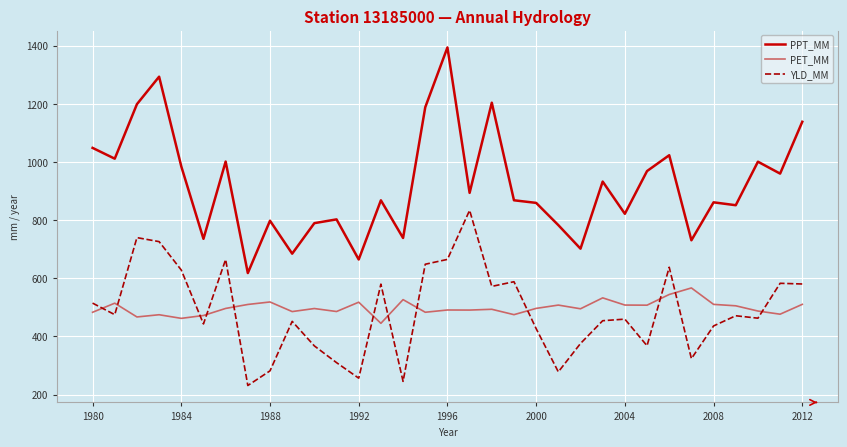

What is the minimum value for YLD_MM?

231.2